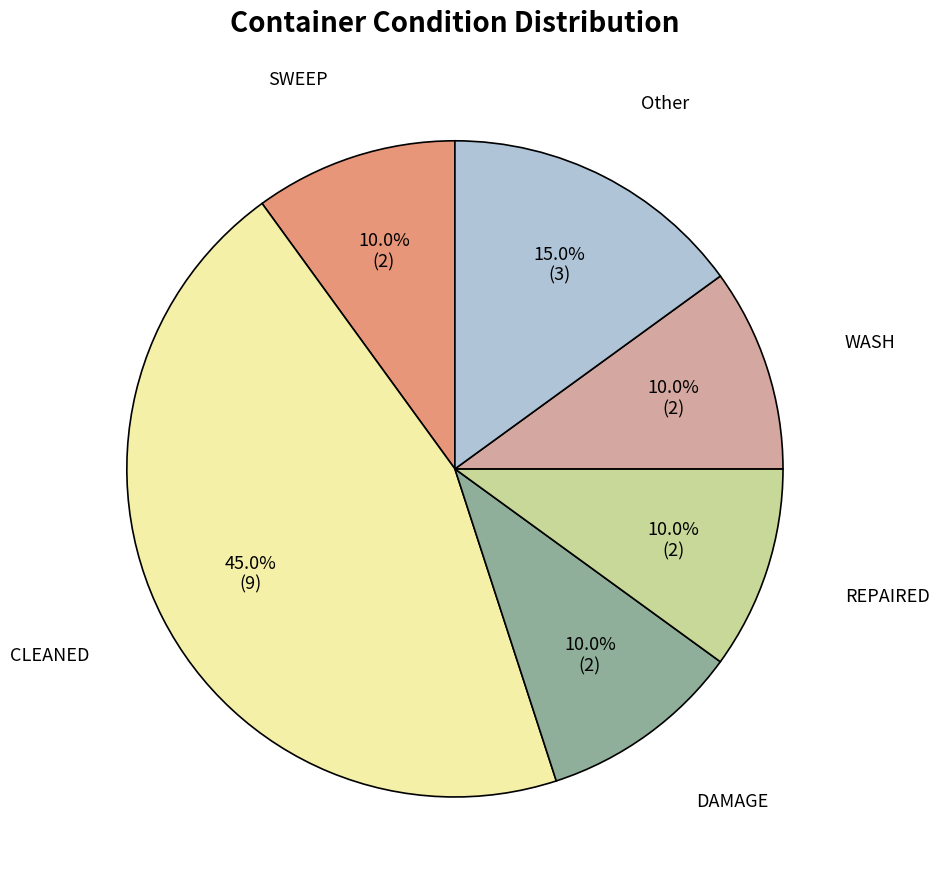

Is there any slice that represents more than half of the pie?

No